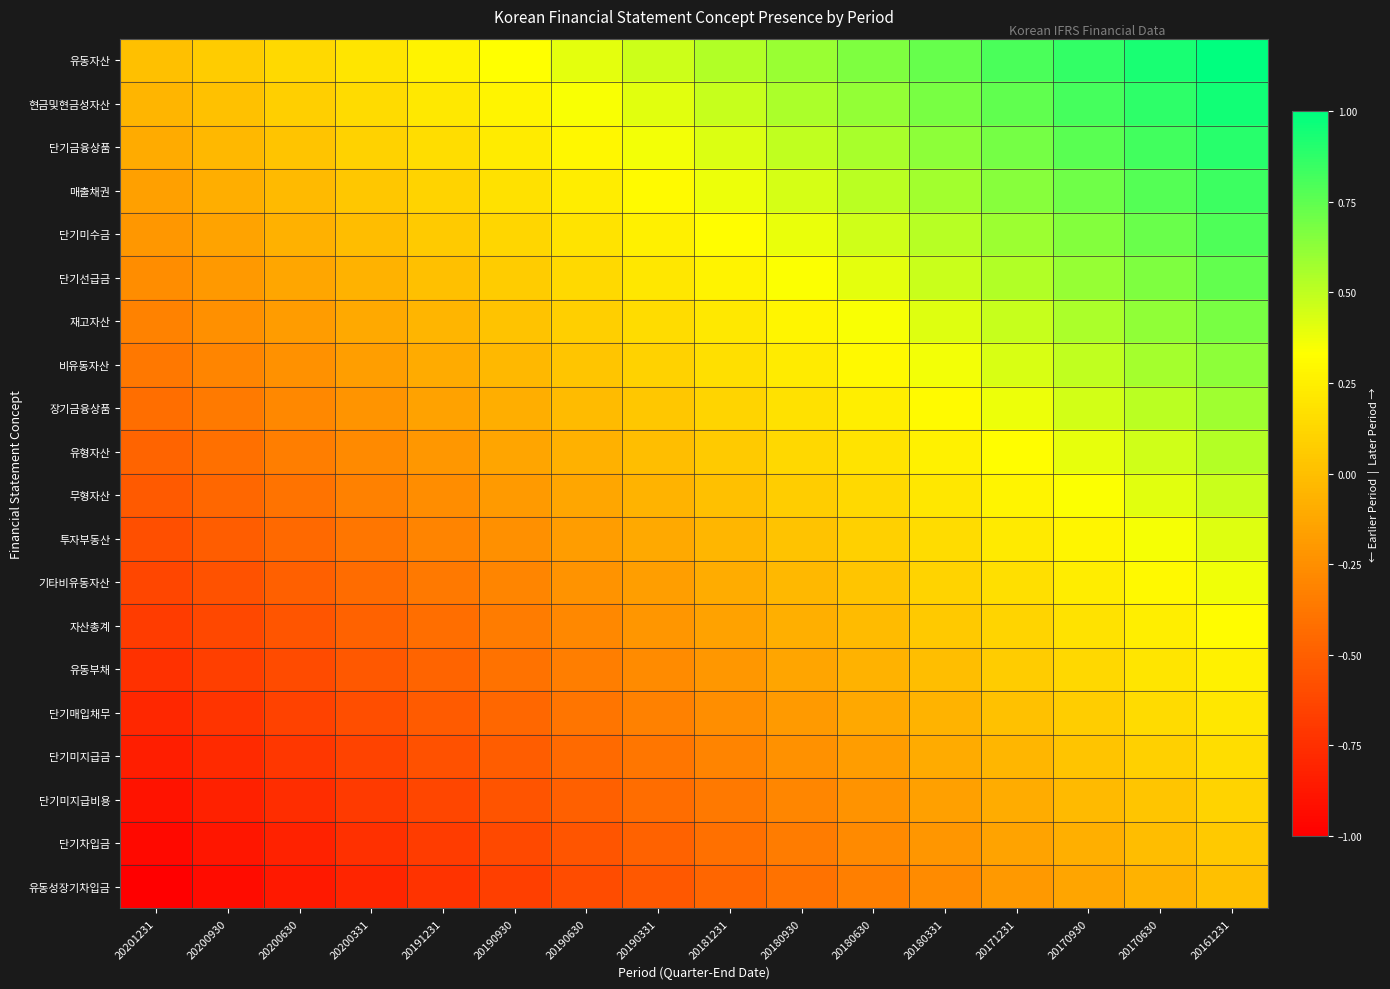

How many categories are shown in the chart?

16